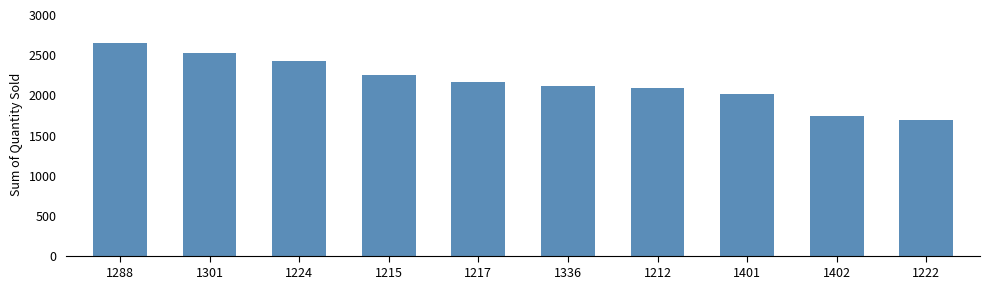

How many values are below 2158?

5